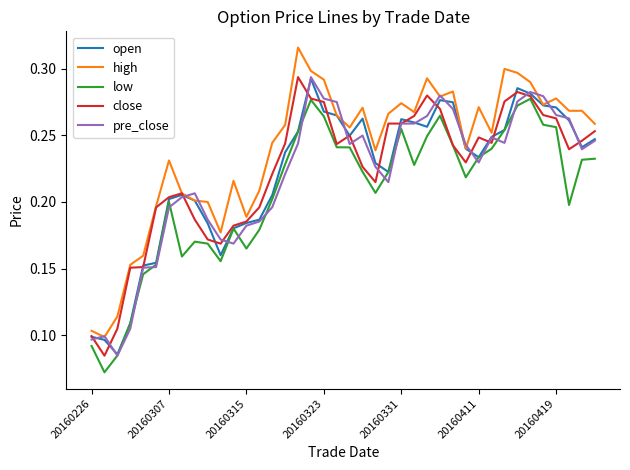

Which series has the largest total across all categories?

high